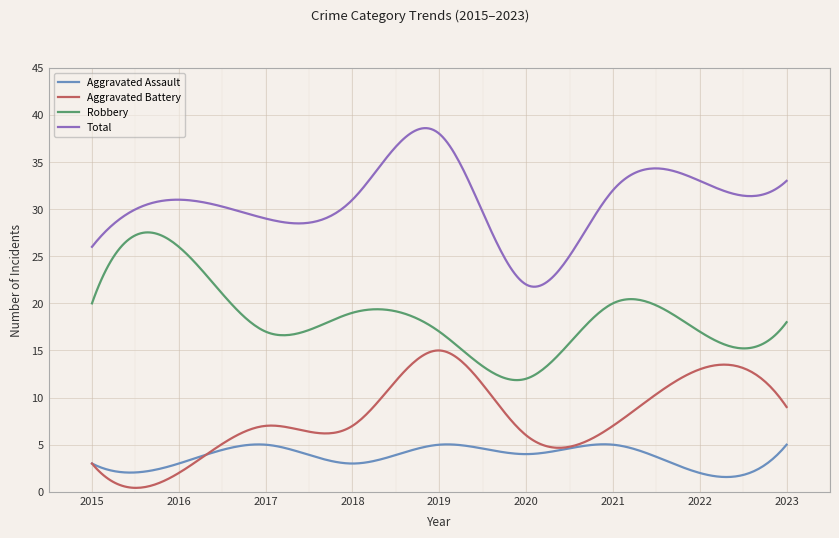

True or false: Robbery and Total intersect in this chart.

False